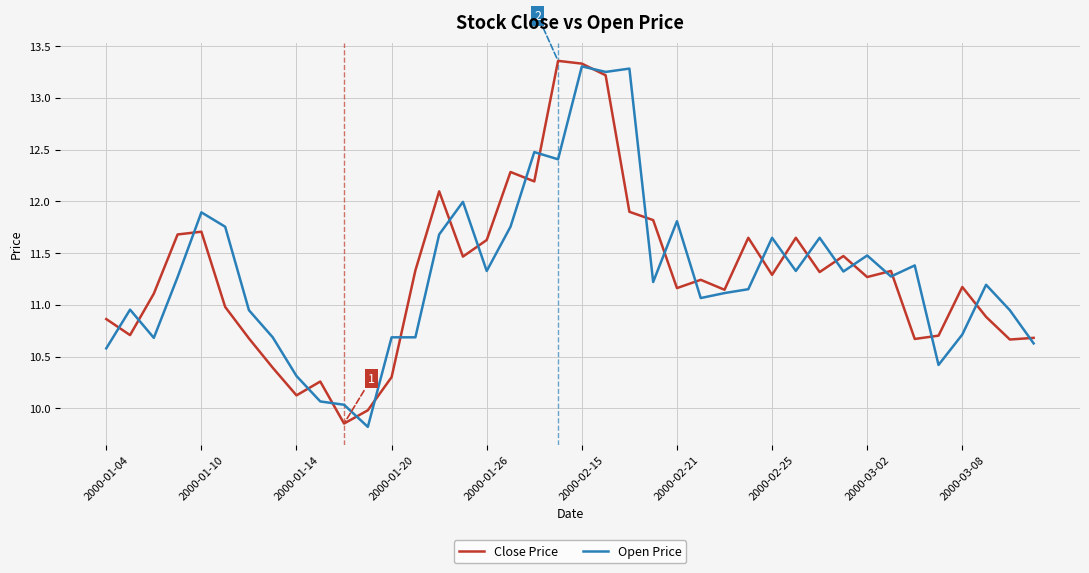

What is the minimum value for Open Price?

9.8